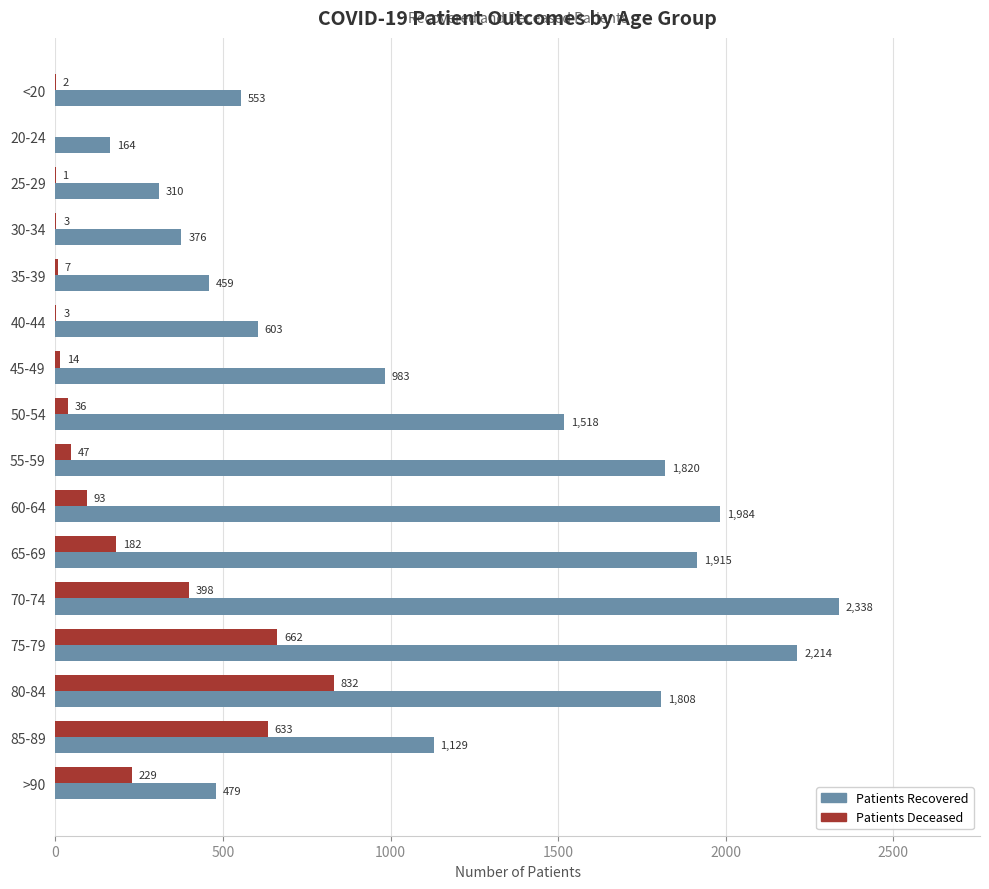

What is the maximum value shown in the chart?

2338